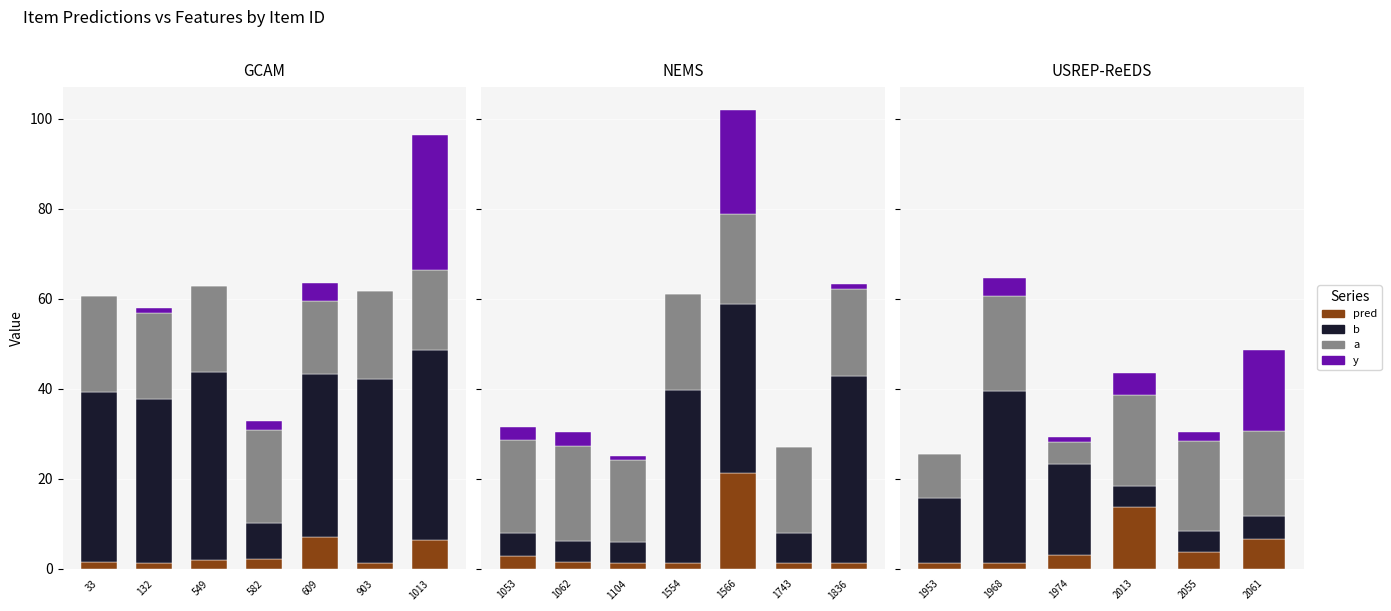

Rank the series at 33 from highest to lowest value.

b, a, pred, y